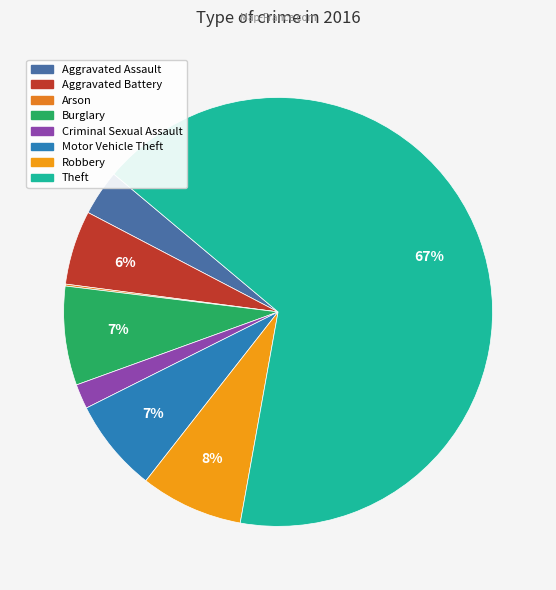

How much of the chart is everything except Robbery?

92.3%